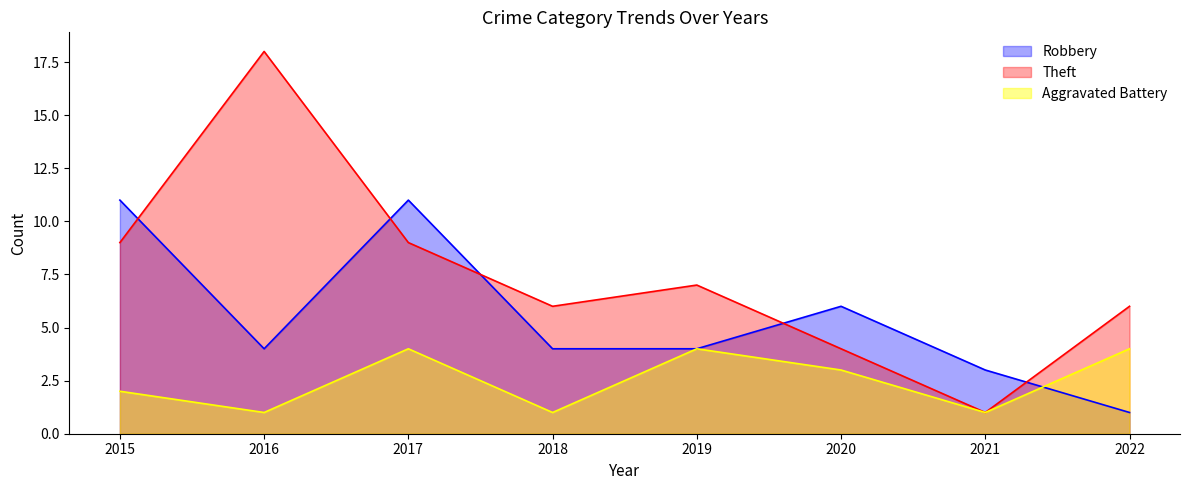

True or false: Theft has a value of 4 at 2019.

False